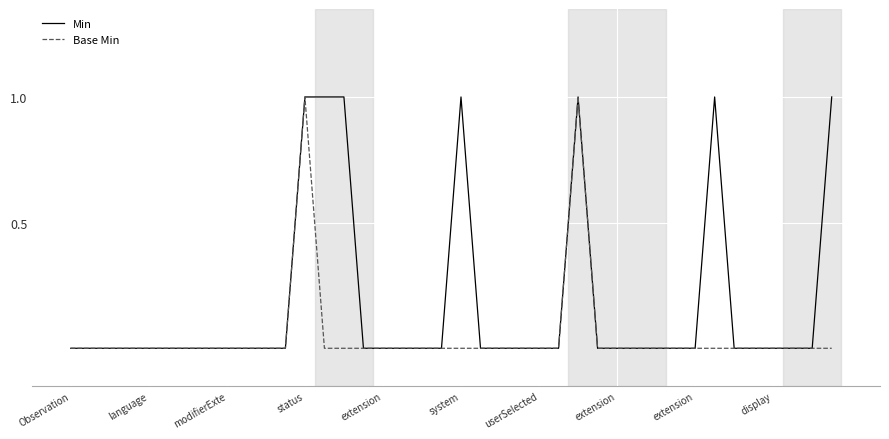

Which series has the largest total across all categories?

Min